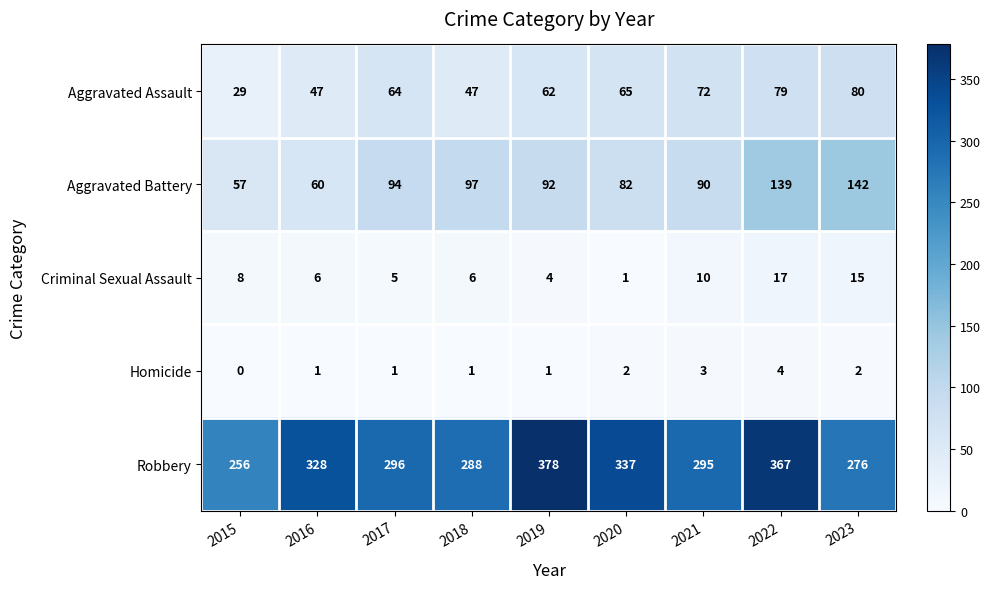

Count the Aggravated Assault values in the range 47 to 72.

6